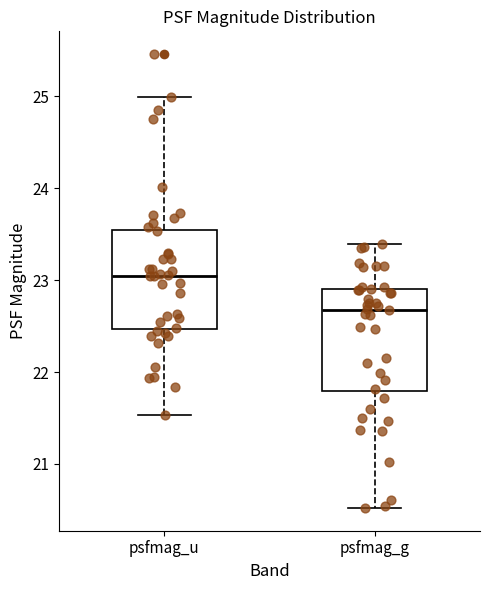

Reading left to right, transcribe this box plot: for each box, give where its median line is, the range the box spans, and where its two whiskers end, as read against the y-axis. The values are not printed on the chart, so give them approximately, as read against the axis.

psfmag_u: median 23.0, box 22.5 to 23.5, whiskers 21.5 to 25.0
psfmag_g: median 22.7, box 21.8 to 22.9, whiskers 20.5 to 23.4